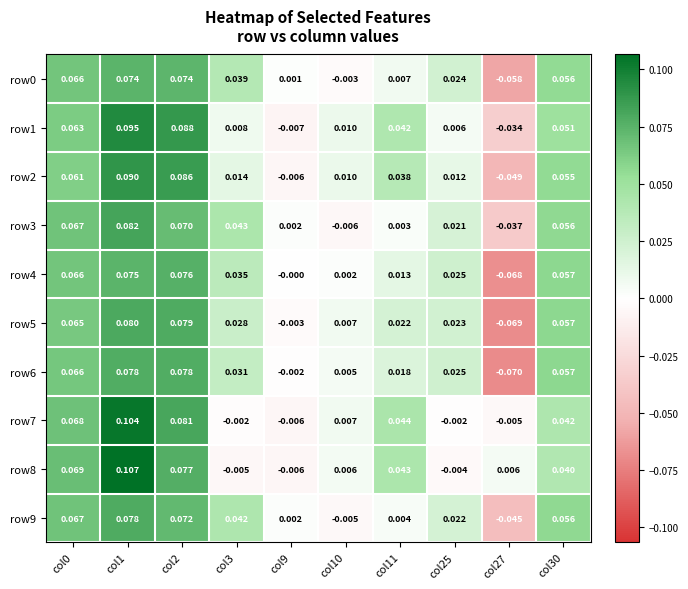

What is the total value across all series at col0?

0.7